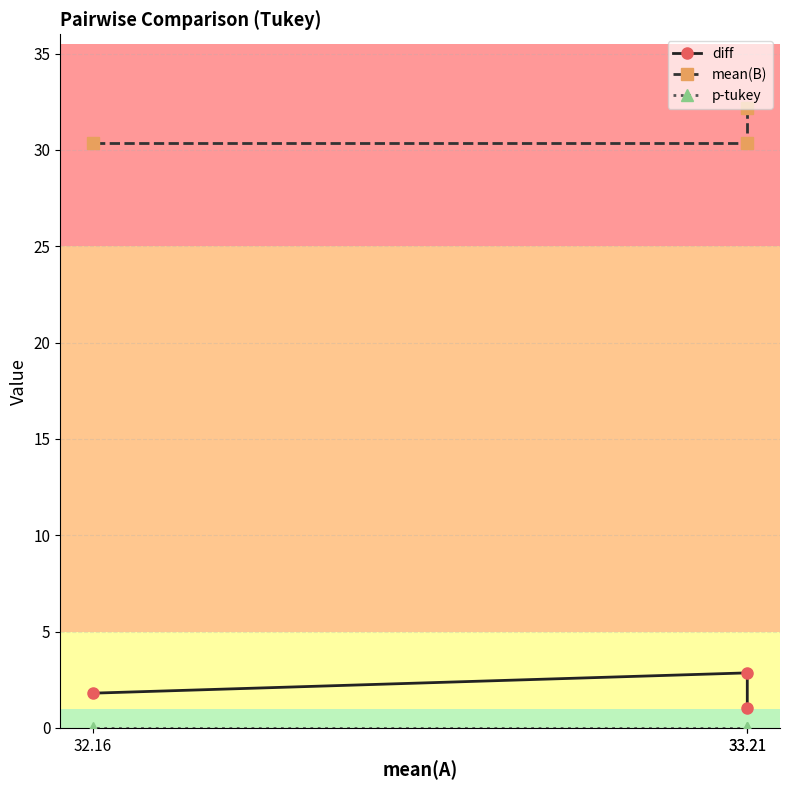

At which category is the sum across all series the highest?

33.21